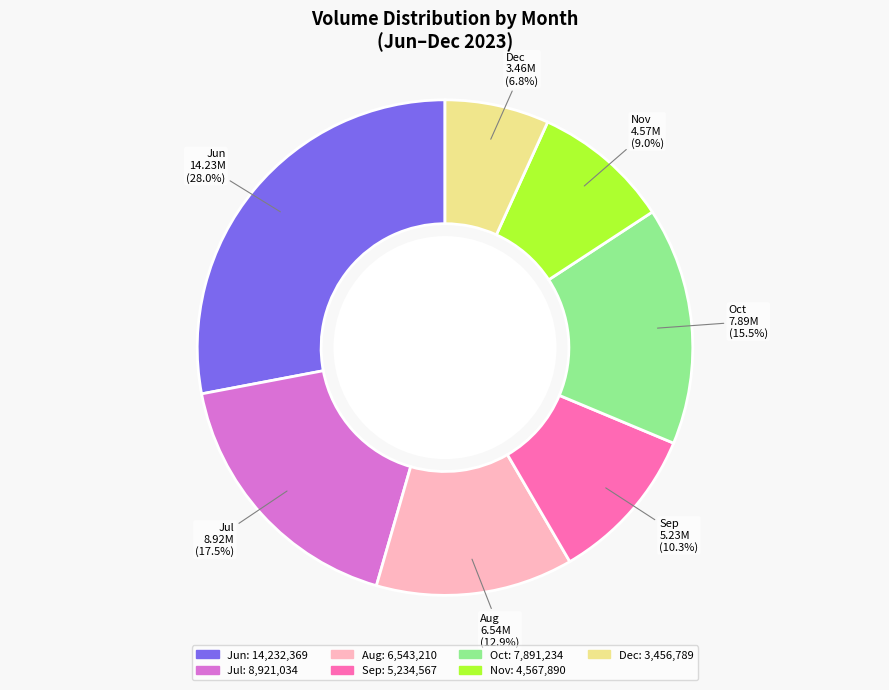

Is there a majority slice in this chart?

No